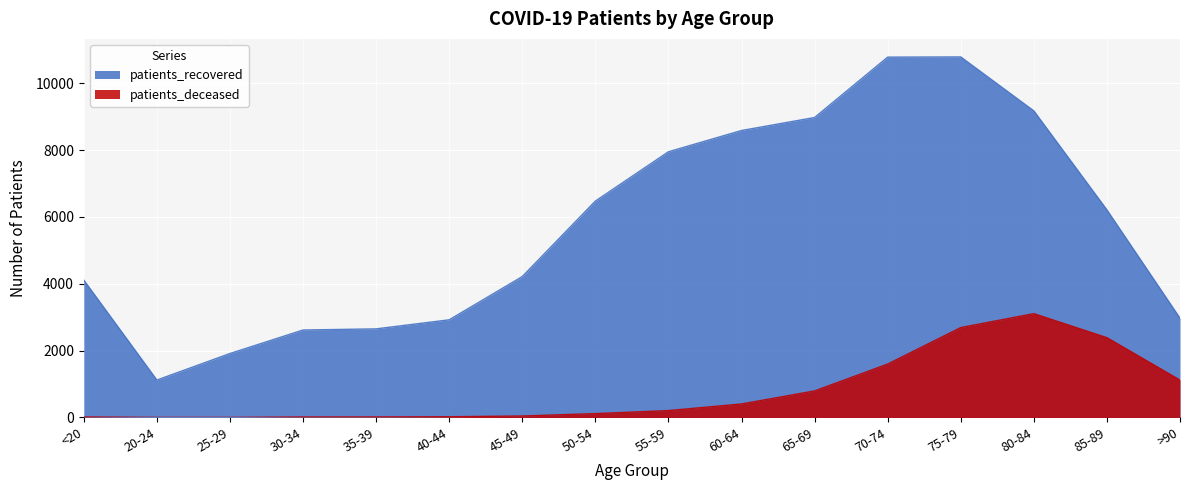

Reading left to right, extract all data points from this chart.

patients_recovered: 4110	1120	1914	2617	2651	2922	4216	6473	7948	8584	8973	10779	10785	9171	6210	2971
patients_deceased: 16	3	3	16	17	23	45	117	207	405	795	1599	2690	3107	2388	1119